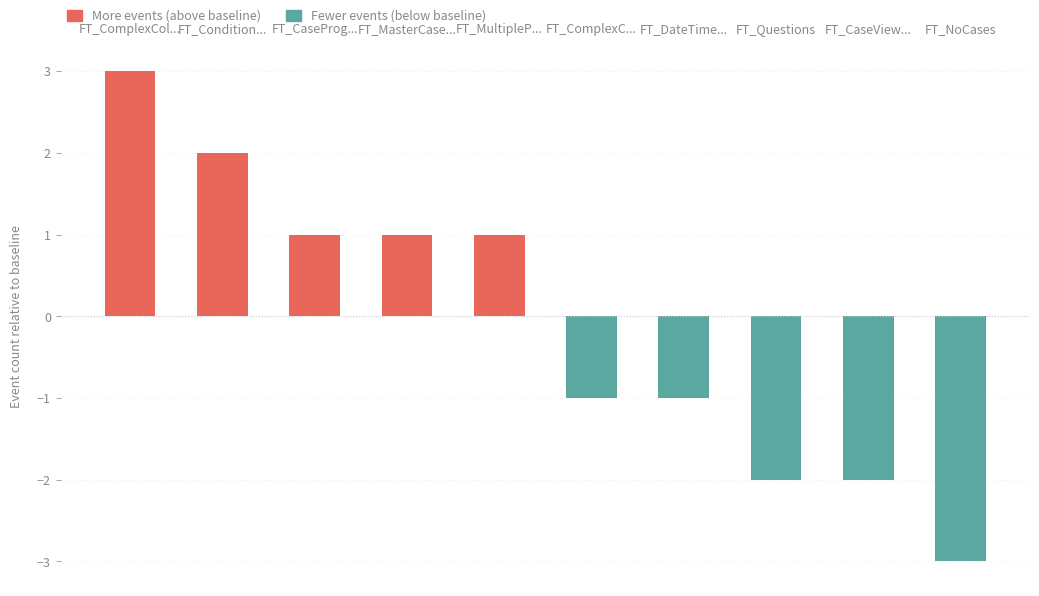

At which category does the chart reach its minimum across all series?

FT_NoCases